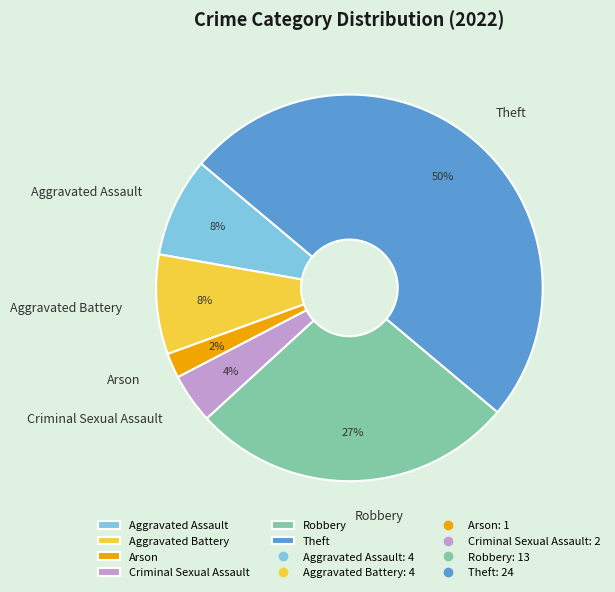

Is it true that Criminal Sexual Assault is 4% of the pie?

True